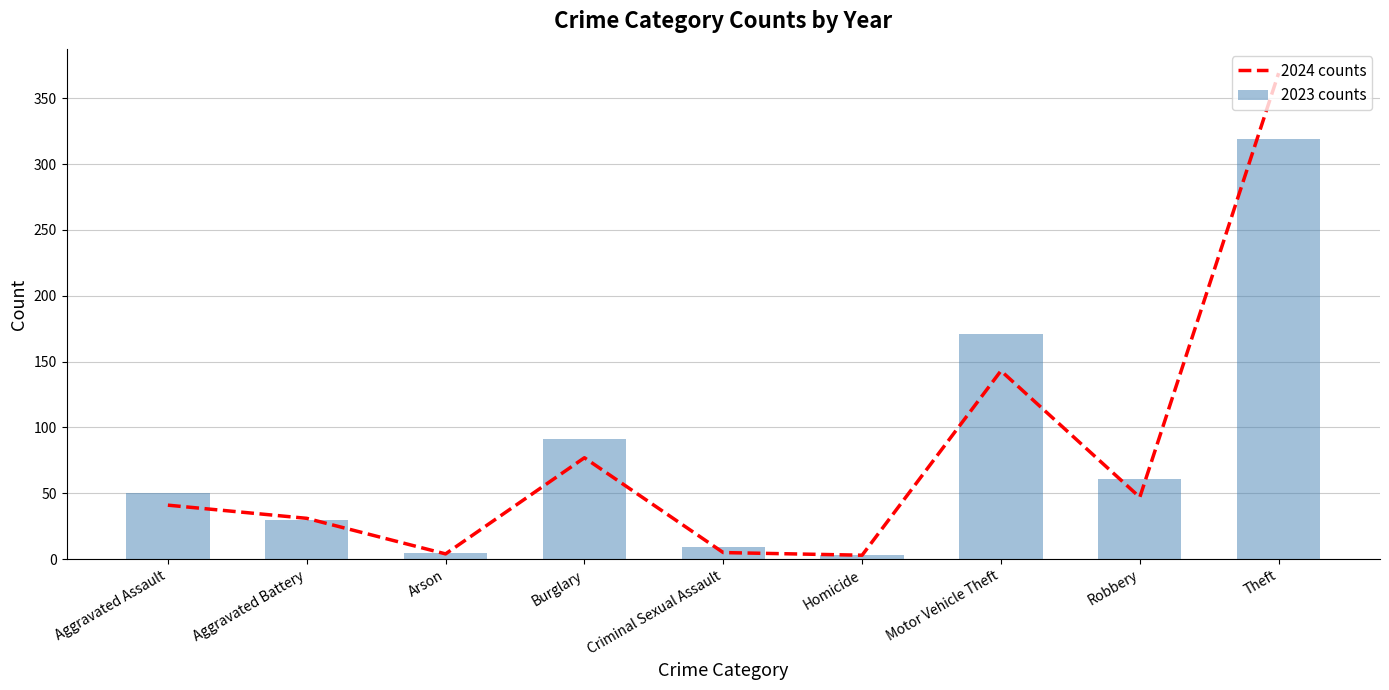

What is the total value across all series at Motor Vehicle Theft?

314